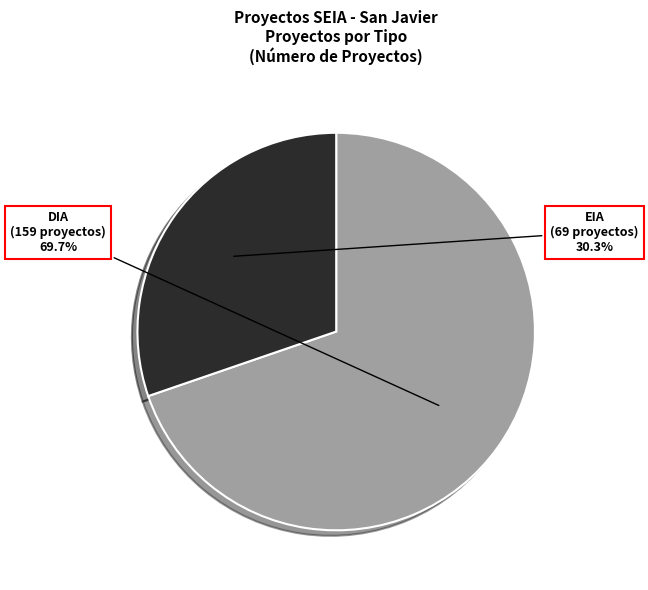

Is there any slice that represents more than half of the pie?

Yes